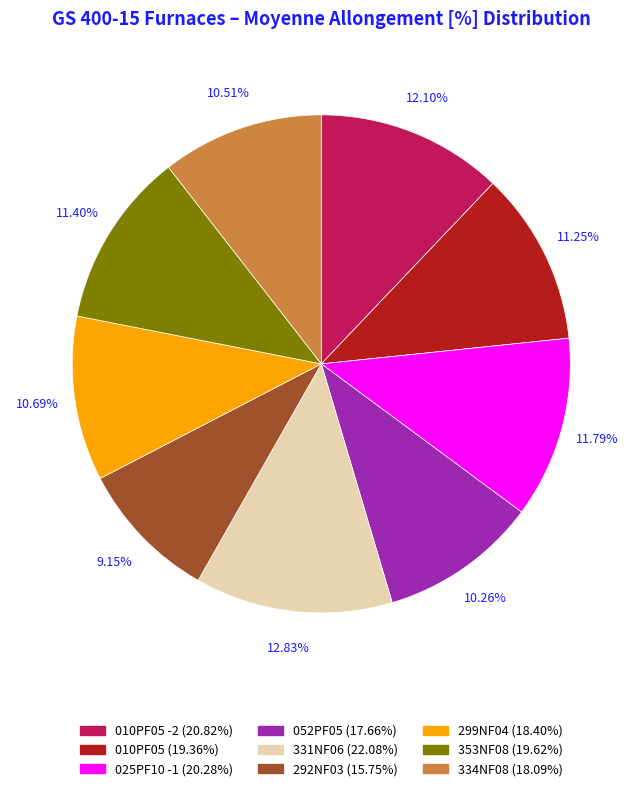

Count the number of slices in the pie.

9